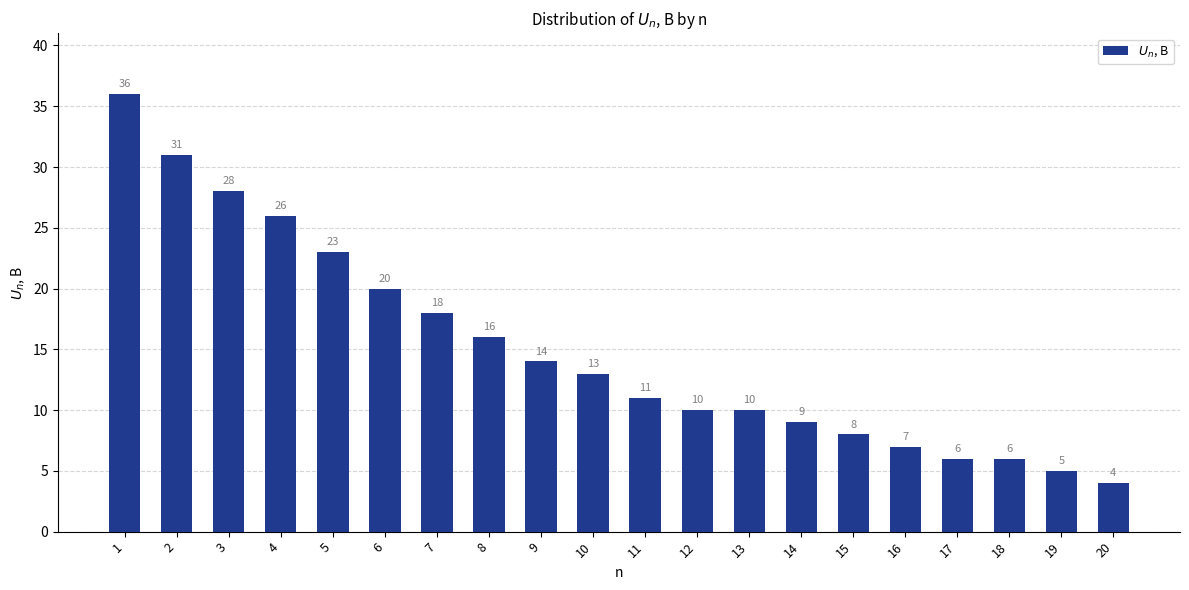

What is the sum of all values?

301